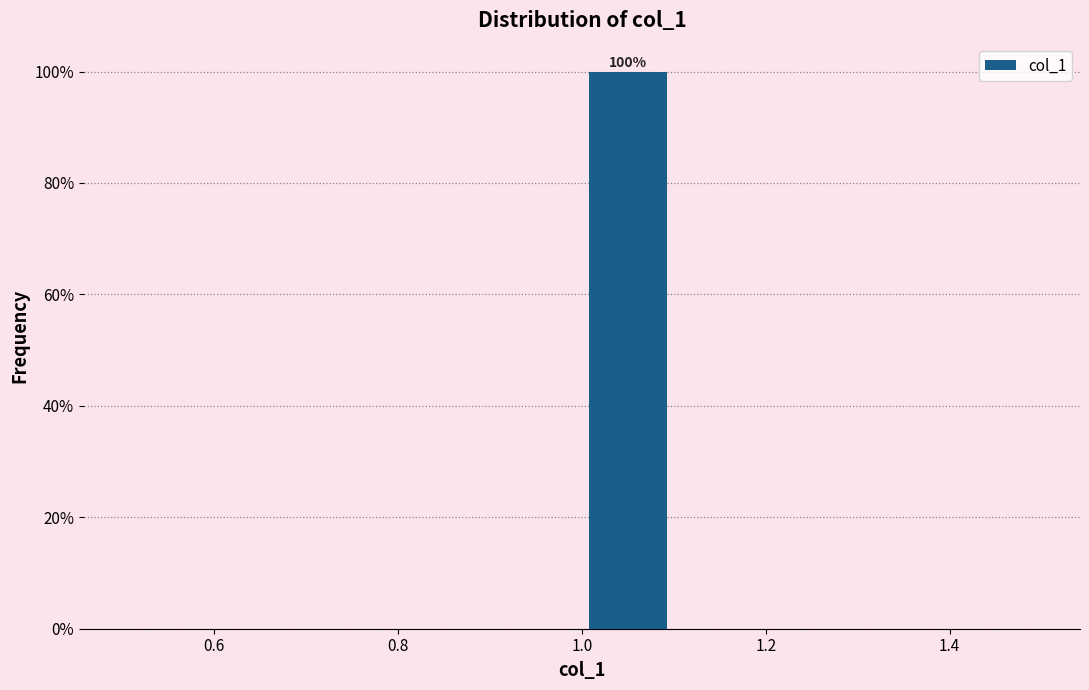

Over which range of the x-axis is the bar tallest?

1.0 to 1.1